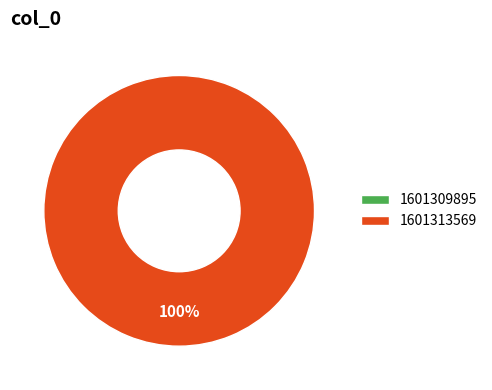

What is the smallest slice in the pie chart?

1601309895